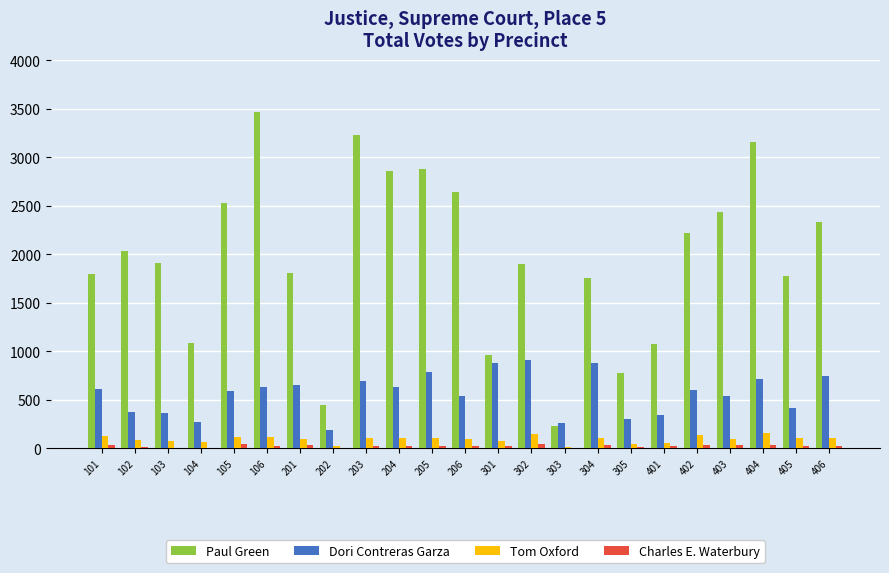

How many groups of bars are there?

23